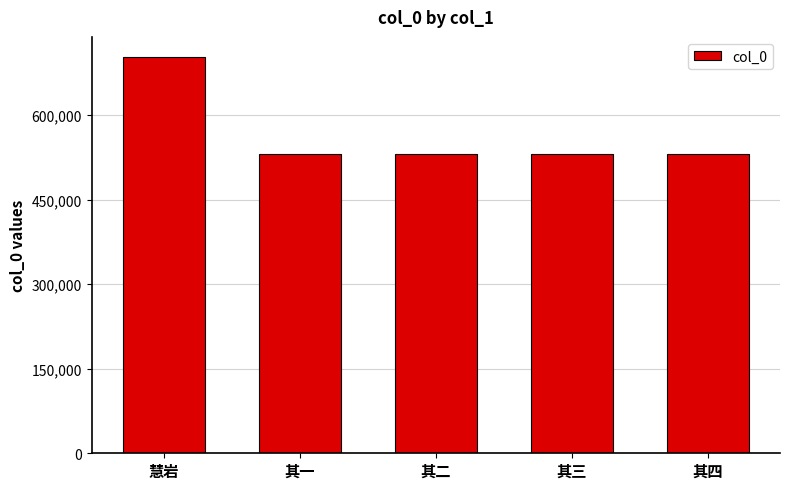

How many bars are there in total?

5